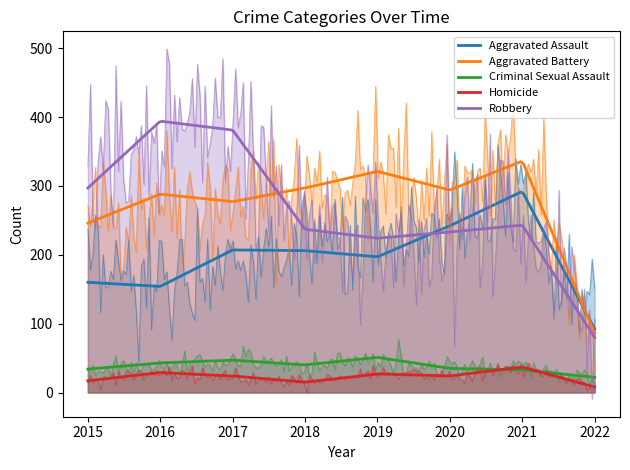

Which label corresponds to the largest value in the chart?

2016